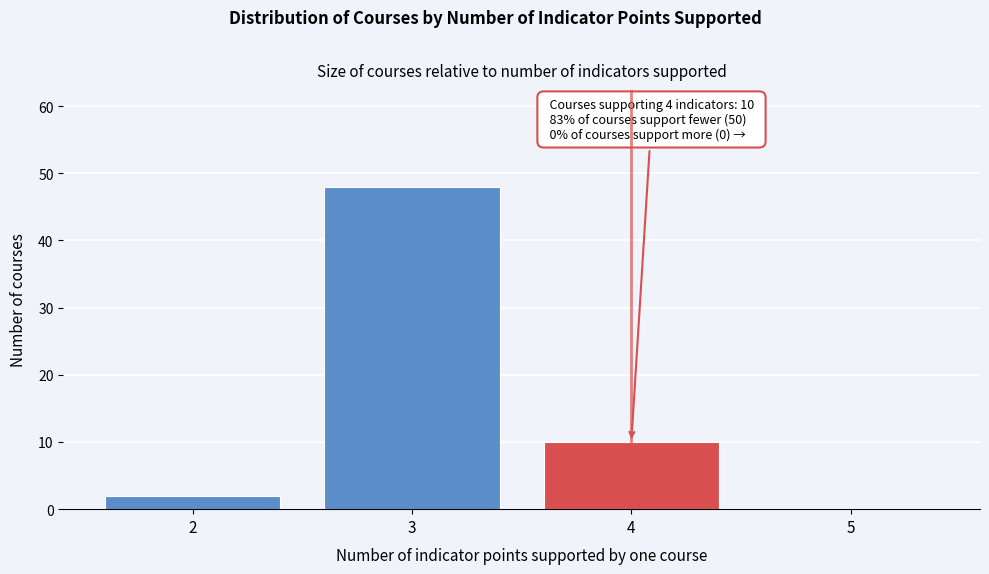

Which range on the x-axis has the tallest bar?

2.5 to 3.5